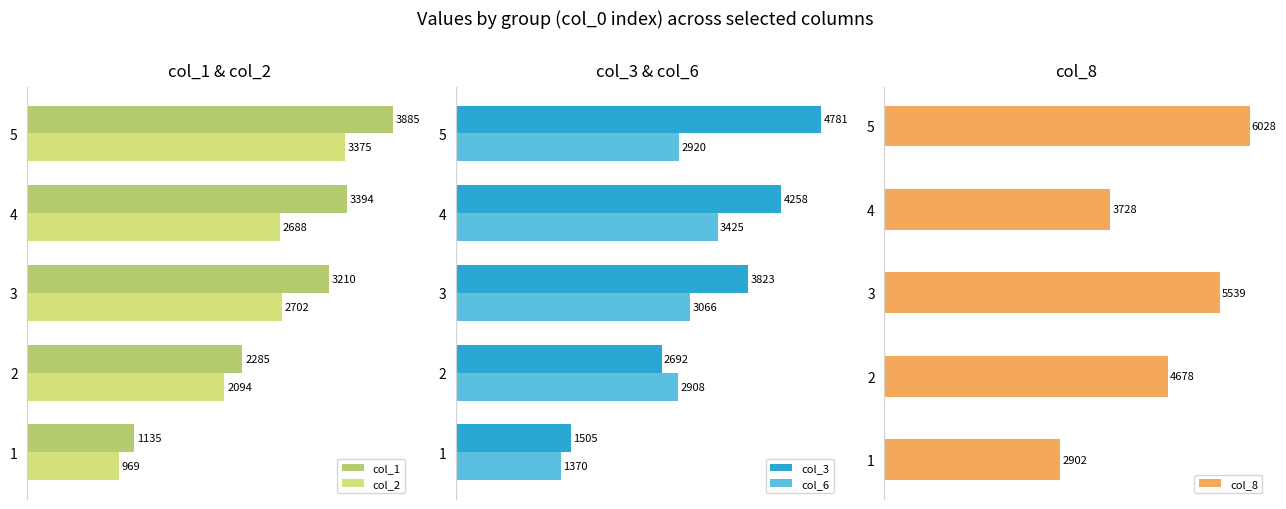

What is the value of the col_1 bar at the 4th from the left?

3393.7